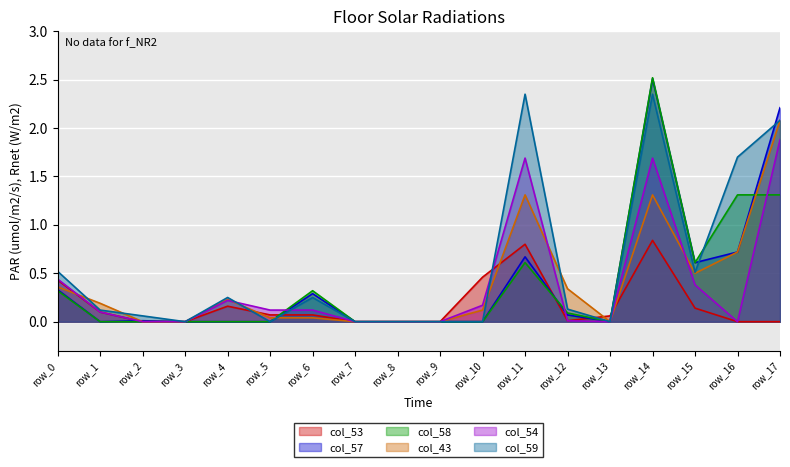

After their last crossing, which series has the higher values: col_59 or col_54?

col_59